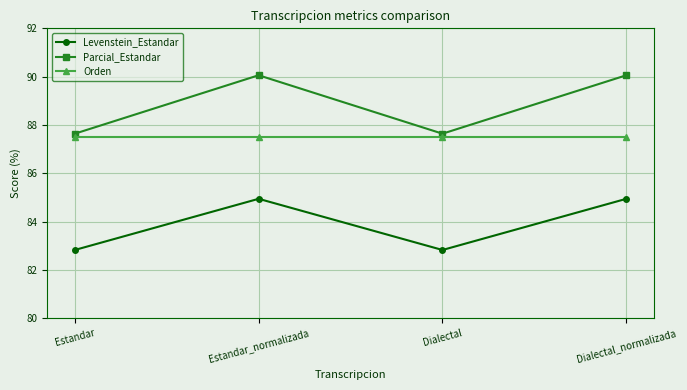

What value does the Orden series have at Estandar?

87.5